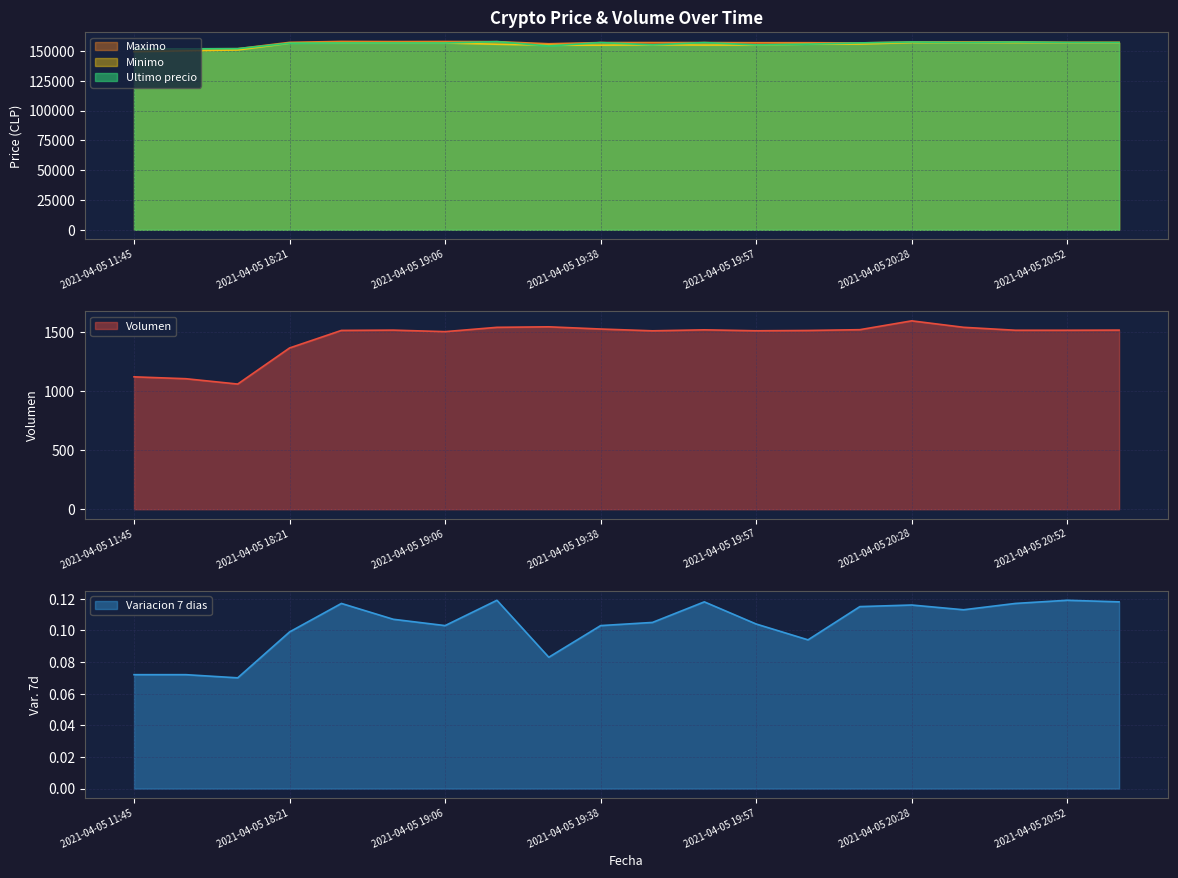

Which category has the highest value in the Maximo series?

2021-04-05 18:38